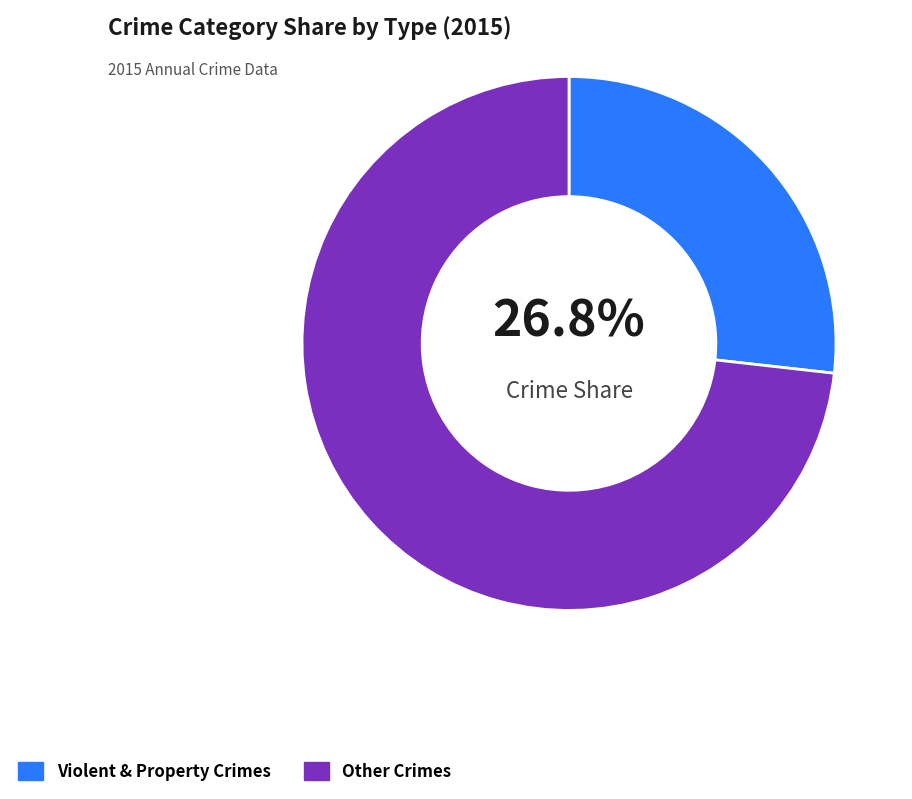

Approximately how many times larger is the value at Violent & Property Crimes compared to Other Crimes?

0.4